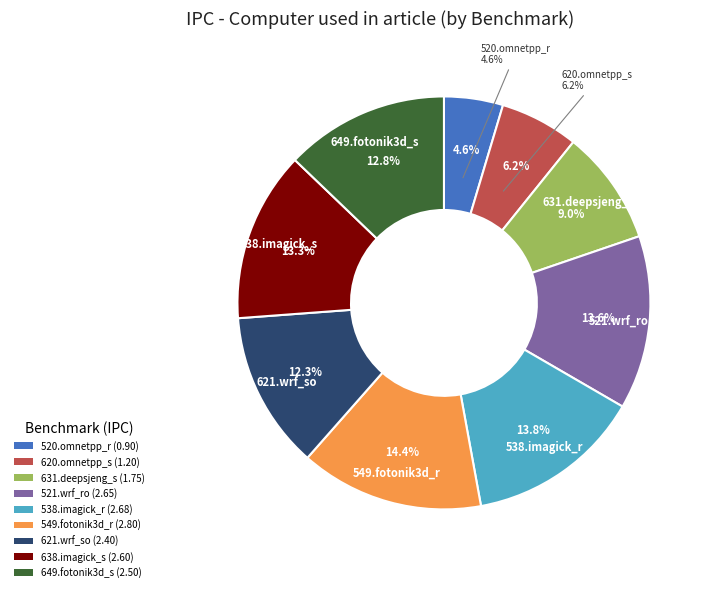

How many slices are in this pie chart?

9